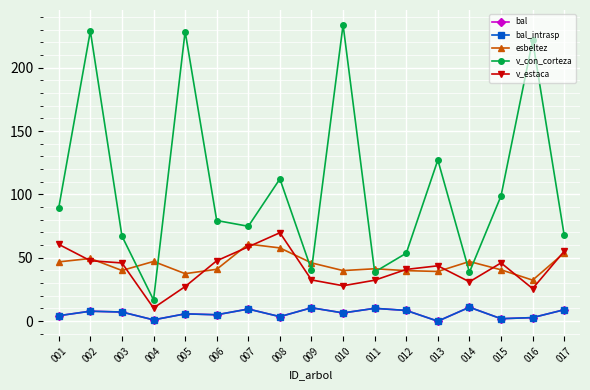

At which category does the chart reach its minimum across all series?

013